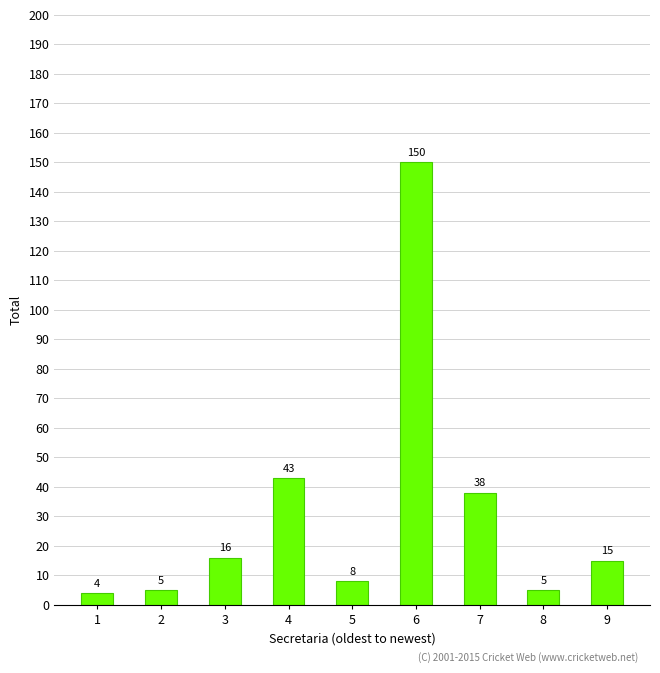

At which label is the value closest to 77?

4